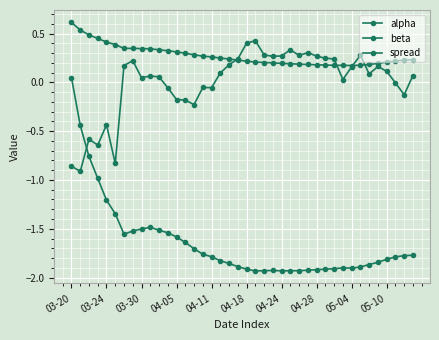

How many values in beta are above zero?

1